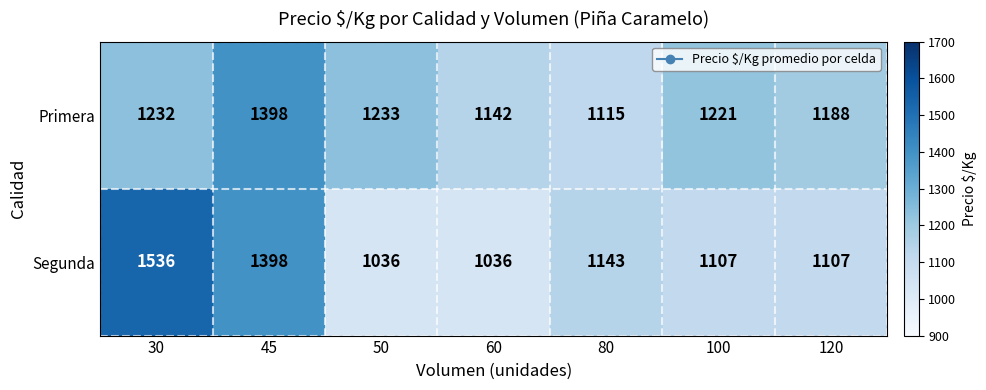

What is the average value of the Primera series?

1218